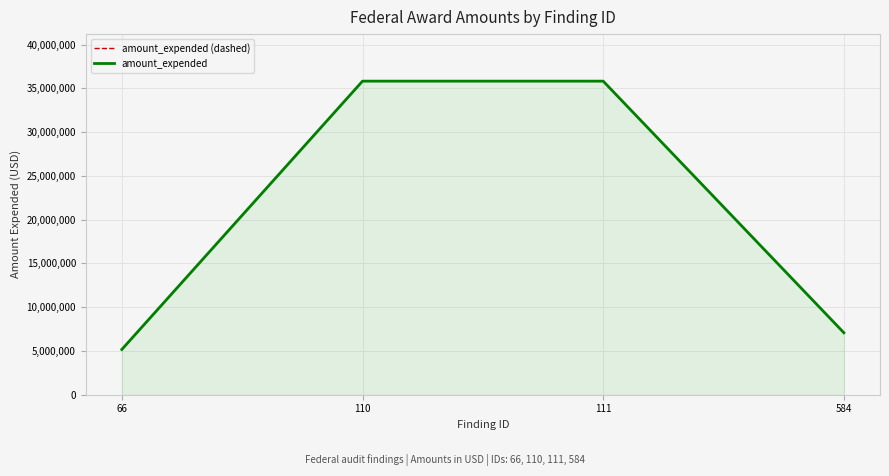

The amount_expended (dashed) series shows 22153294 at 110. True or false?

False